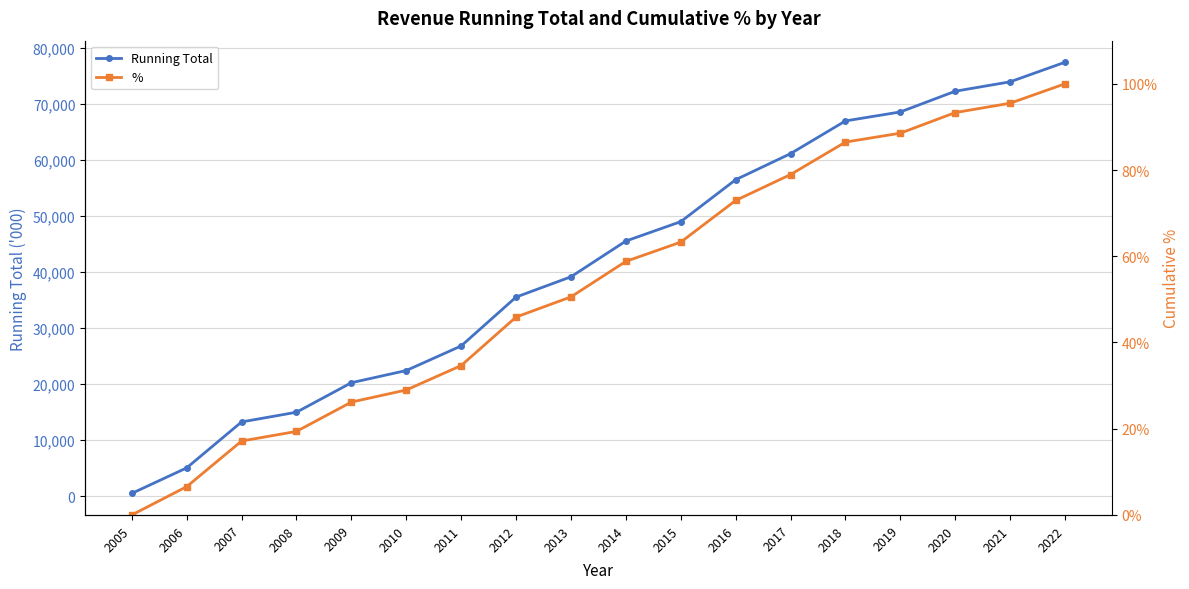

Rank the categories by % value from highest to lowest.

2022, 2021, 2020, 2019, 2018, 2017, 2016, 2015, 2014, 2013, 2012, 2011, 2010, 2009, 2008, 2007, 2006, 2005